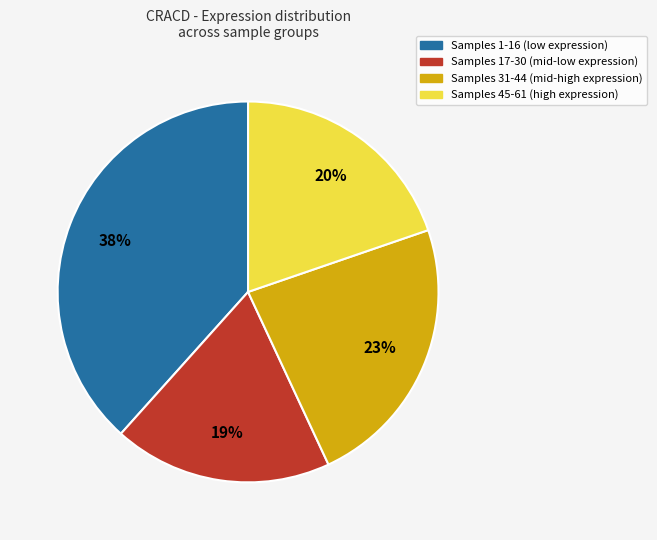

Is there any slice that represents more than half of the pie?

No